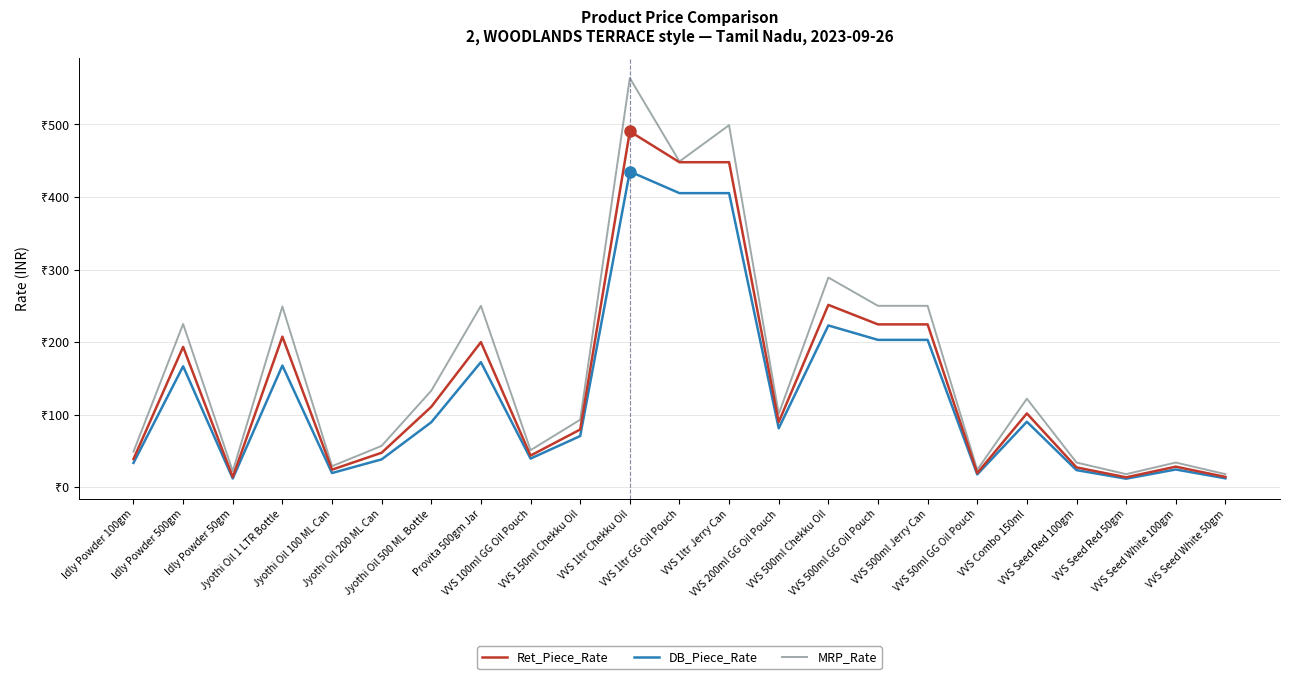

Reading right to left, transcribe all the data shown in this chart.

Ret_Piece_Rate: VVS Seed White 50gm=14.2	VVS Seed White 100gm=28.3	VVS Seed Red 50gm=13.6	VVS Seed Red 100gm=27.3	VVS Combo 150ml=101.7	VVS 50ml GG Oil Pouch=19.5	VVS 500ml Jerry Can=224.4	VVS 500ml GG Oil Pouch=224.4	VVS 500ml Chekku Oil=251.3	VVS 200ml GG Oil Pouch=89.8	VVS 1ltr Jerry Can=447.9	VVS 1ltr GG Oil Pouch=447.9	VVS 1ltr Chekku Oil=490.4	VVS 150ml Chekku Oil=79.5	VVS 100ml GG Oil Pouch=43.6	Provita 500gm Jar=200.0	Jyothi Oil 500 ML Bottle=110.8	Jyothi Oil 200 ML Can=47.5	Jyothi Oil 100 ML Can=24.2	Jyothi Oil 1 LTR Bottle=207.5	Idly Powder 50gm=13.9	Idly Powder 500gm=193.4	Idly Powder 100gm=38.9
DB_Piece_Rate: VVS Seed White 50gm=12.2	VVS Seed White 100gm=24.4	VVS Seed Red 50gm=11.8	VVS Seed Red 100gm=23.5	VVS Combo 150ml=90.2	VVS 50ml GG Oil Pouch=17.7	VVS 500ml Jerry Can=203.1	VVS 500ml GG Oil Pouch=203.1	VVS 500ml Chekku Oil=222.9	VVS 200ml GG Oil Pouch=81.2	VVS 1ltr Jerry Can=405.3	VVS 1ltr GG Oil Pouch=405.3	VVS 1ltr Chekku Oil=435.1	VVS 150ml Chekku Oil=70.5	VVS 100ml GG Oil Pouch=39.4	Provita 500gm Jar=172.4	Jyothi Oil 500 ML Bottle=89.6	Jyothi Oil 200 ML Can=38.4	Jyothi Oil 100 ML Can=19.5	Jyothi Oil 1 LTR Bottle=167.7	Idly Powder 50gm=12.0	Idly Powder 500gm=166.7	Idly Powder 100gm=33.5
MRP_Rate: VVS Seed White 50gm=18.0	VVS Seed White 100gm=34.0	VVS Seed Red 50gm=18.0	VVS Seed Red 100gm=34.0	VVS Combo 150ml=122.0	VVS 50ml GG Oil Pouch=24.0	VVS 500ml Jerry Can=250.0	VVS 500ml GG Oil Pouch=250.0	VVS 500ml Chekku Oil=289.0	VVS 200ml GG Oil Pouch=101.0	VVS 1ltr Jerry Can=499.0	VVS 1ltr GG Oil Pouch=449.0	VVS 1ltr Chekku Oil=564.0	VVS 150ml Chekku Oil=93.0	VVS 100ml GG Oil Pouch=51.0	Provita 500gm Jar=250.0	Jyothi Oil 500 ML Bottle=133.0	Jyothi Oil 200 ML Can=57.0	Jyothi Oil 100 ML Can=29.0	Jyothi Oil 1 LTR Bottle=249.0	Idly Powder 50gm=22.0	Idly Powder 500gm=225.0	Idly Powder 100gm=49.0